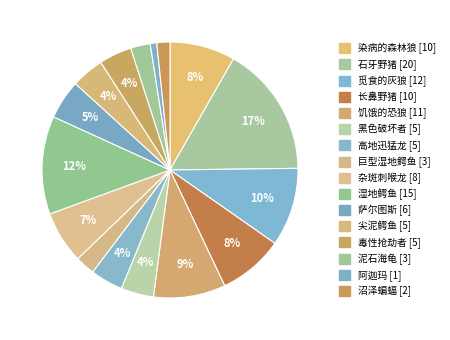

How many slices are in this pie chart?

16